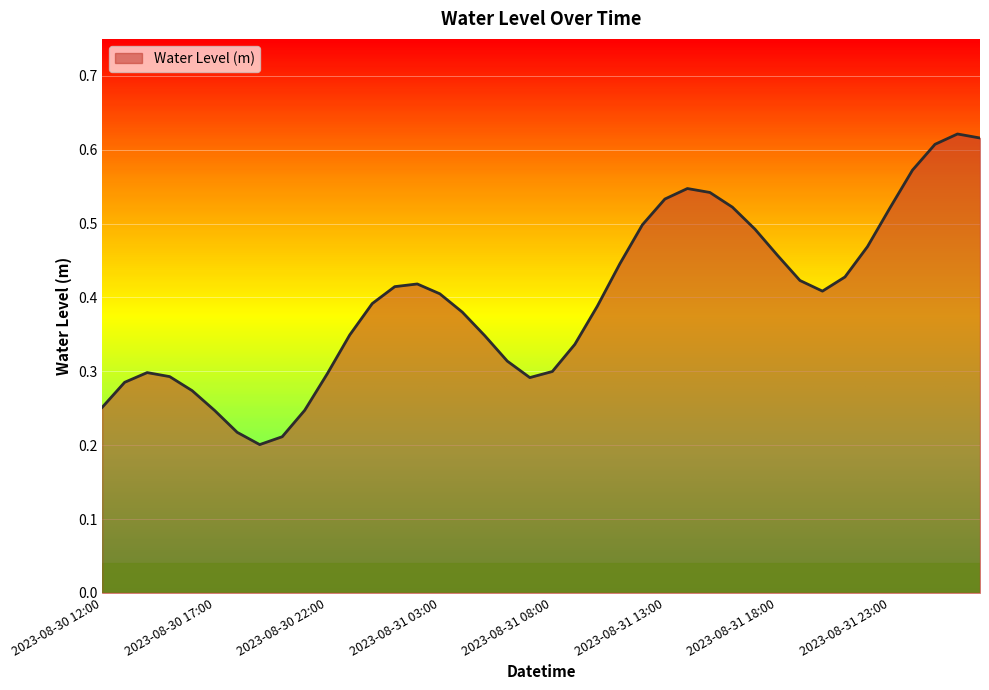

Does the chart display data point markers on the line(s)?

No